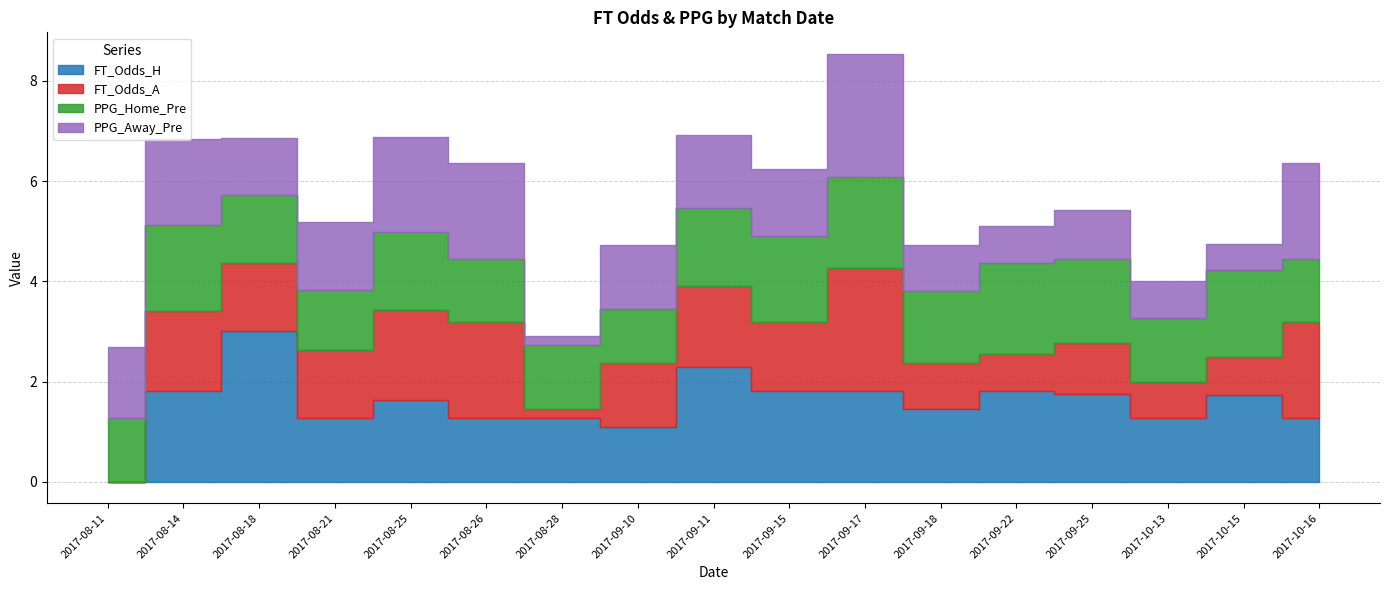

Reading right to left, transcribe all the data shown in this chart.

FT_Odds_H: 2017-10-16=1.3	2017-10-15=1.7	2017-10-13=1.3	2017-09-25=1.8	2017-09-22=1.8	2017-09-18=1.4	2017-09-17=1.8	2017-09-15=1.8	2017-09-11=2.3	2017-09-10=1.1	2017-08-28=1.3	2017-08-26=1.3	2017-08-25=1.6	2017-08-21=1.3	2017-08-18=3.0	2017-08-14=1.8	2017-08-11=0.0
FT_Odds_A: 2017-10-16=1.9	2017-10-15=0.8	2017-10-13=0.7	2017-09-25=1.0	2017-09-22=0.7	2017-09-18=0.9	2017-09-17=2.5	2017-09-15=1.4	2017-09-11=1.6	2017-09-10=1.3	2017-08-28=0.2	2017-08-26=1.9	2017-08-25=1.8	2017-08-21=1.4	2017-08-18=1.4	2017-08-14=1.6	2017-08-11=0.0
PPG_Home_Pre: 2017-10-16=1.3	2017-10-15=1.7	2017-10-13=1.3	2017-09-25=1.7	2017-09-22=1.8	2017-09-18=1.4	2017-09-17=1.8	2017-09-15=1.7	2017-09-11=1.6	2017-09-10=1.1	2017-08-28=1.3	2017-08-26=1.3	2017-08-25=1.6	2017-08-21=1.2	2017-08-18=1.4	2017-08-14=1.7	2017-08-11=1.3
PPG_Away_Pre: 2017-10-16=1.9	2017-10-15=0.5	2017-10-13=0.7	2017-09-25=1.0	2017-09-22=0.7	2017-09-18=0.9	2017-09-17=2.5	2017-09-15=1.3	2017-09-11=1.4	2017-09-10=1.3	2017-08-28=0.2	2017-08-26=1.9	2017-08-25=1.9	2017-08-21=1.4	2017-08-18=1.1	2017-08-14=1.7	2017-08-11=1.4